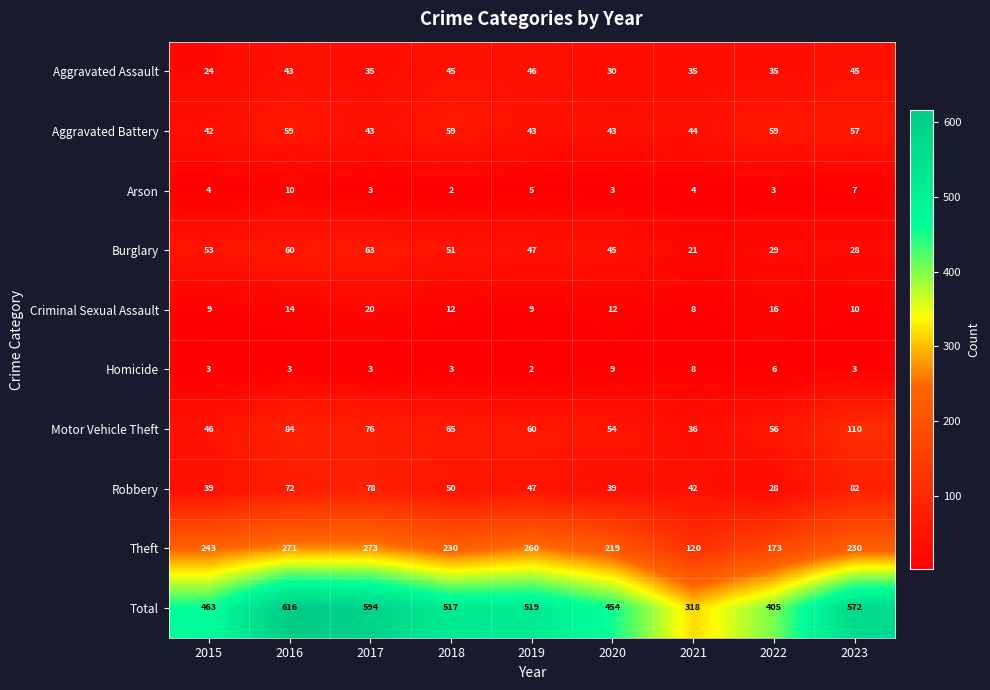

What value does the Burglary series have at 2017, to the nearest 5?

65